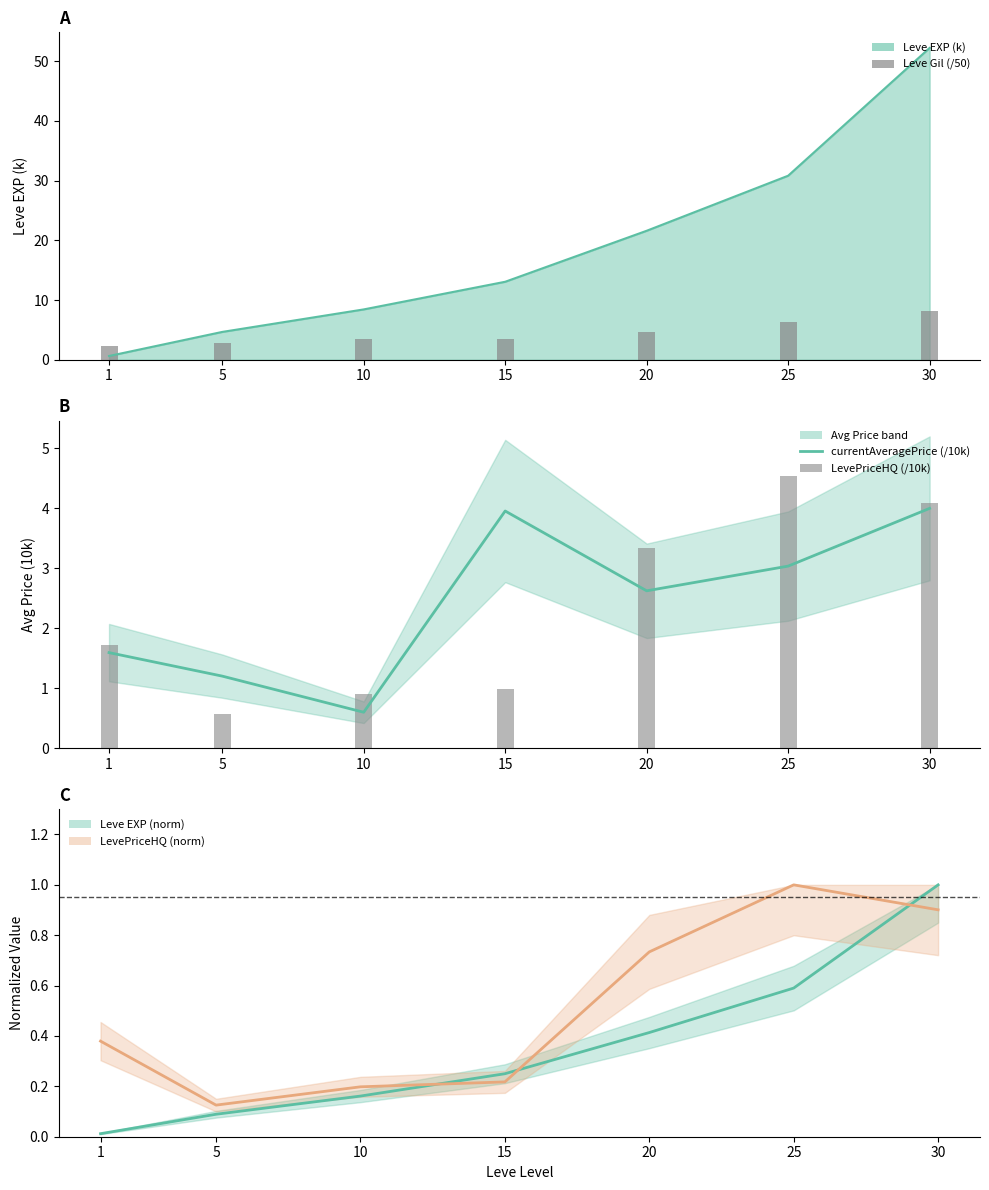

What is the value of the LevePriceHQ (norm) bar at the 7th from the left?

0.9